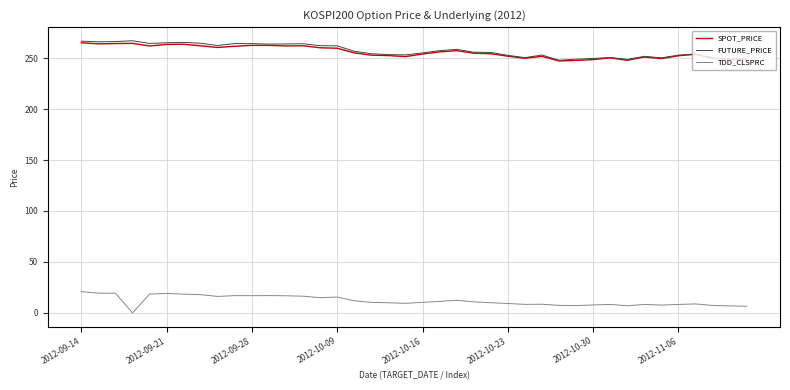

True or false: SPOT_PRICE and TDD_CLSPRC intersect in this chart.

False